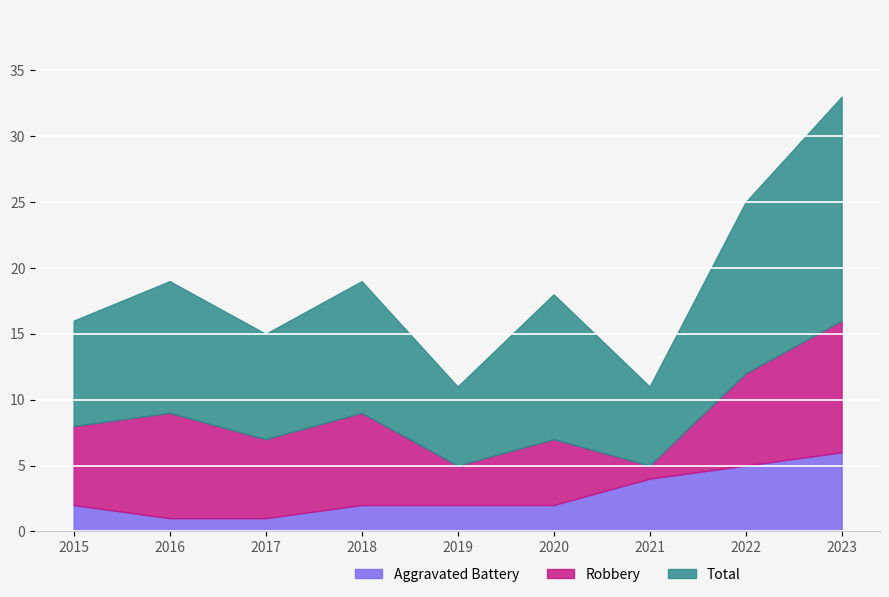

Read the Aggravated Battery value at 2021.

4